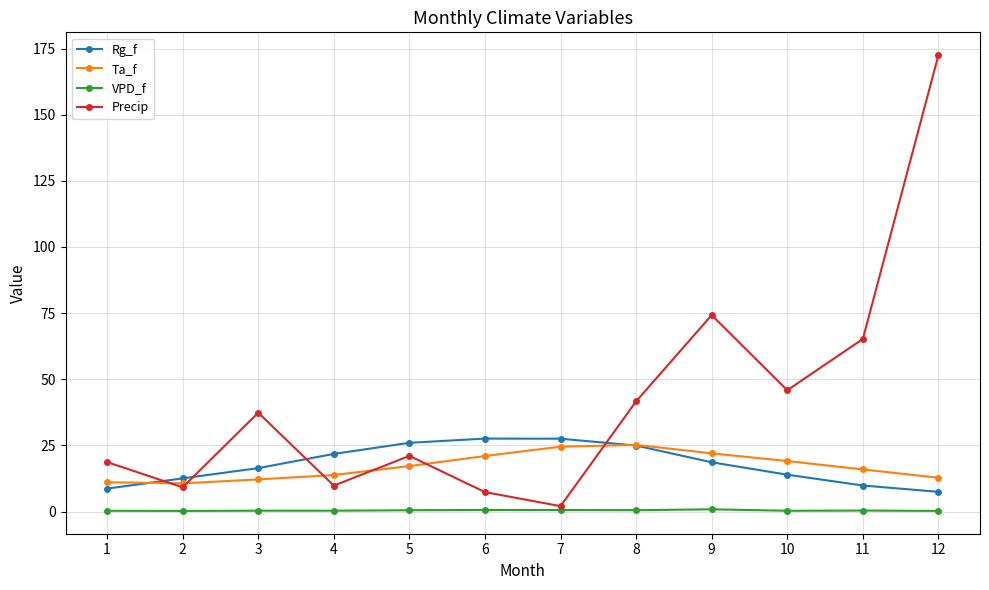

True or false: Ta_f has a value of 25.2 at 8.

True